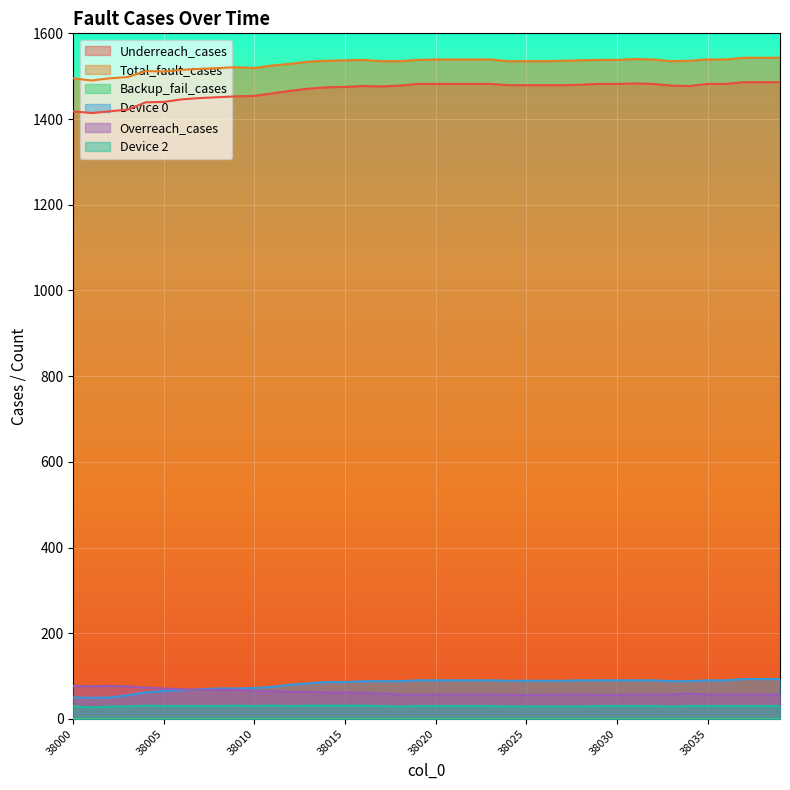

What is the difference between the maximum and minimum values in the Device 0 series?

44